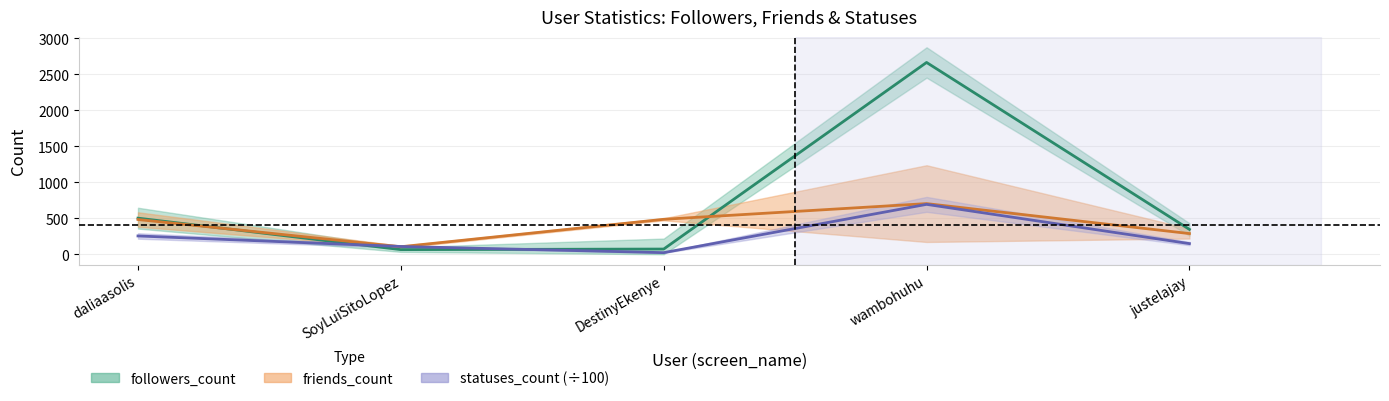

How many data points does each series have?

5